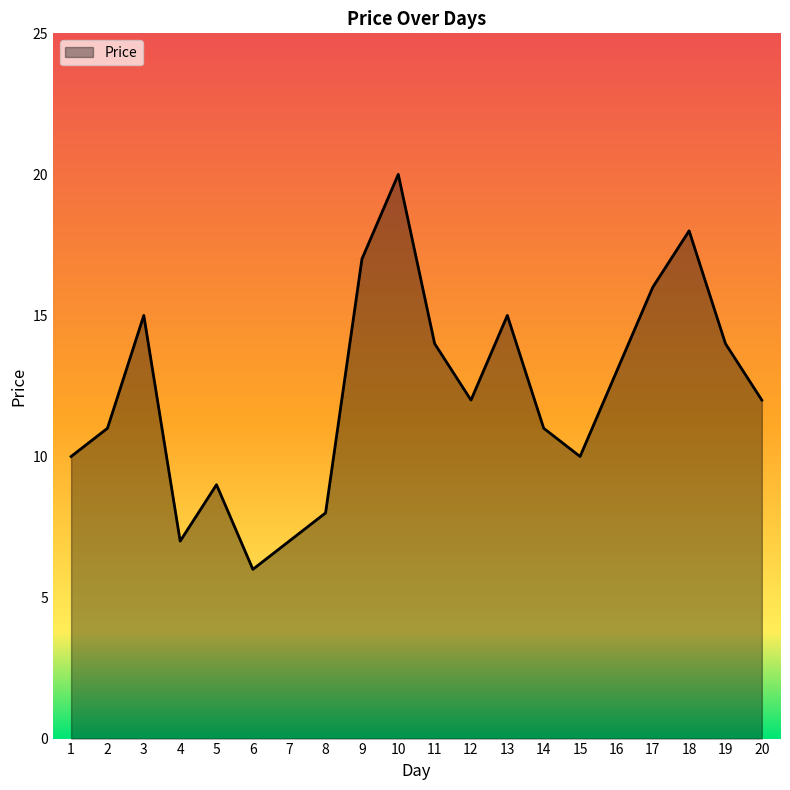

Where is the first local minimum?

4